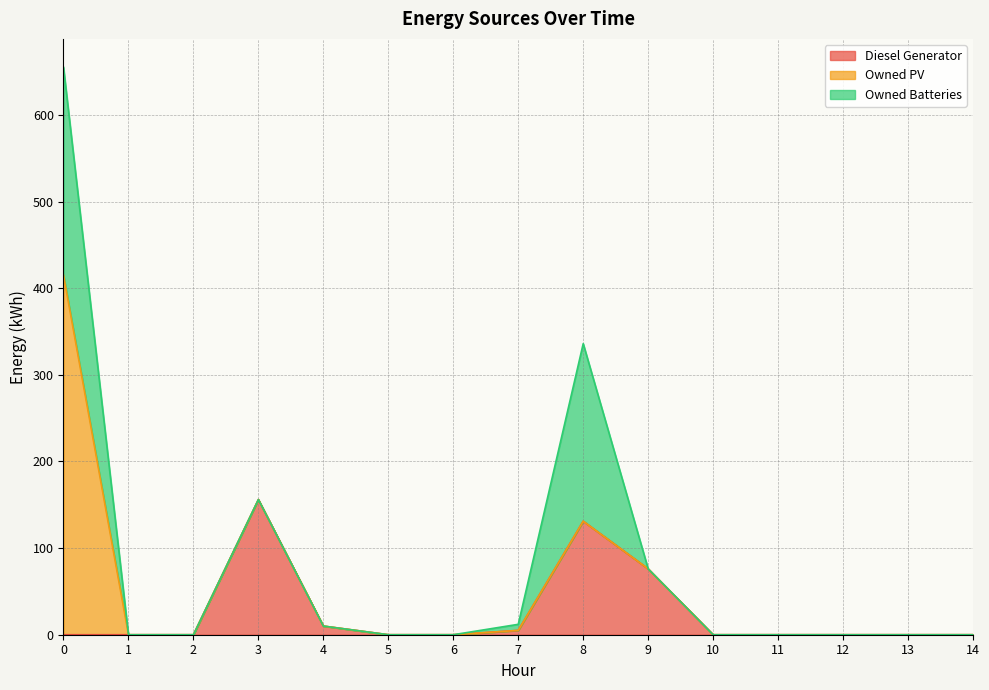

Is it true that Owned PV equals 0 at 13?

True